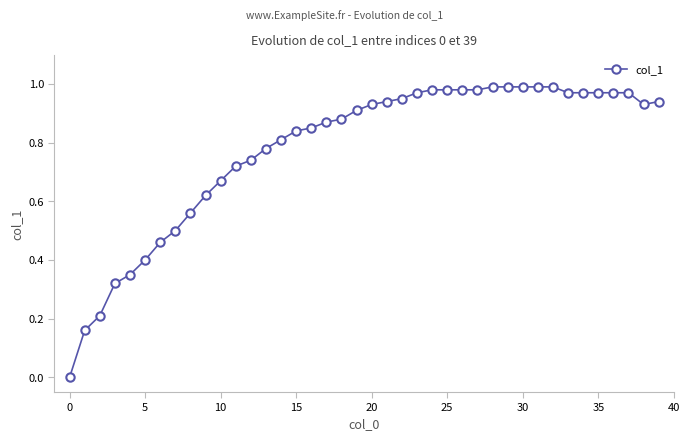

What is the sum of all values?

31.0